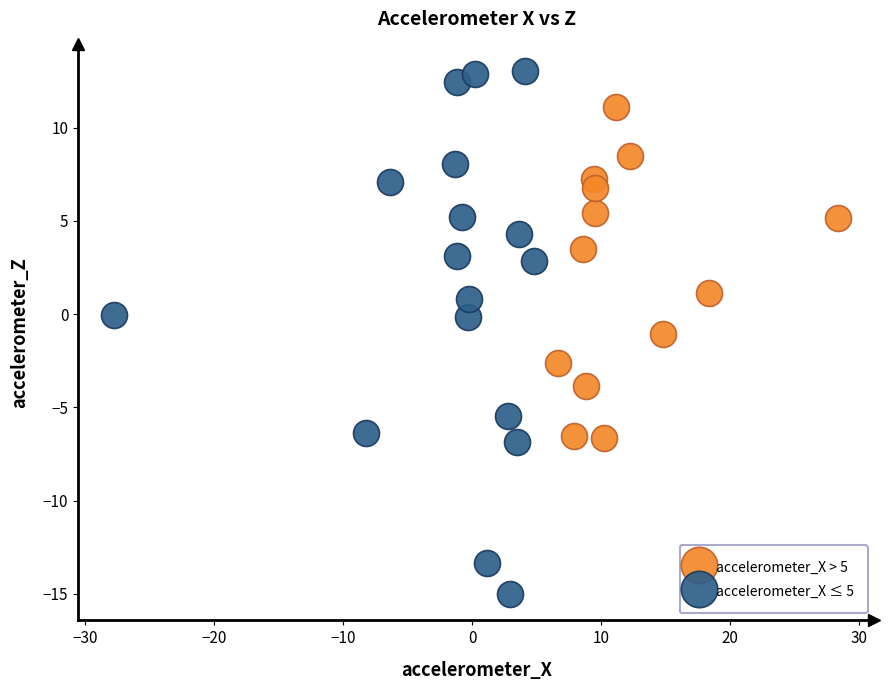

Which series has the widest spread of Y values?

accelerometer_X ≤ 5